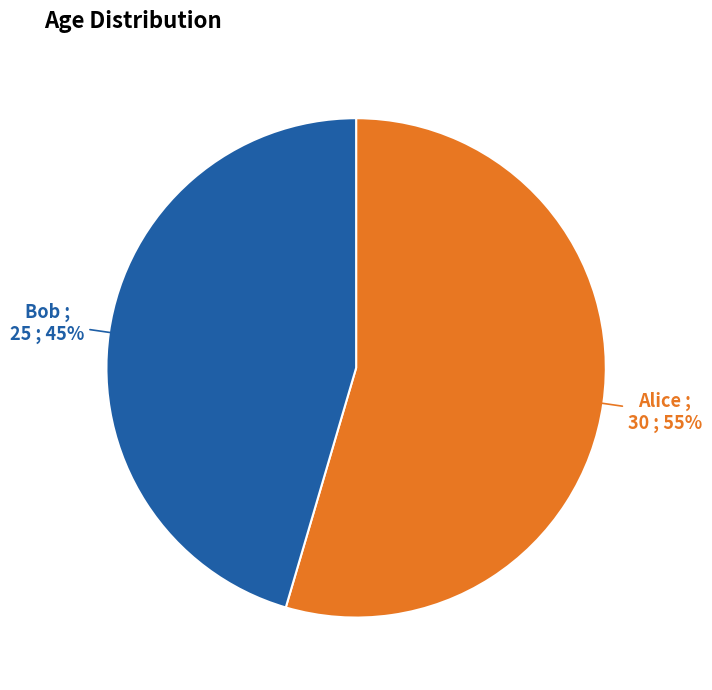

Does any single category account for the majority?

Yes